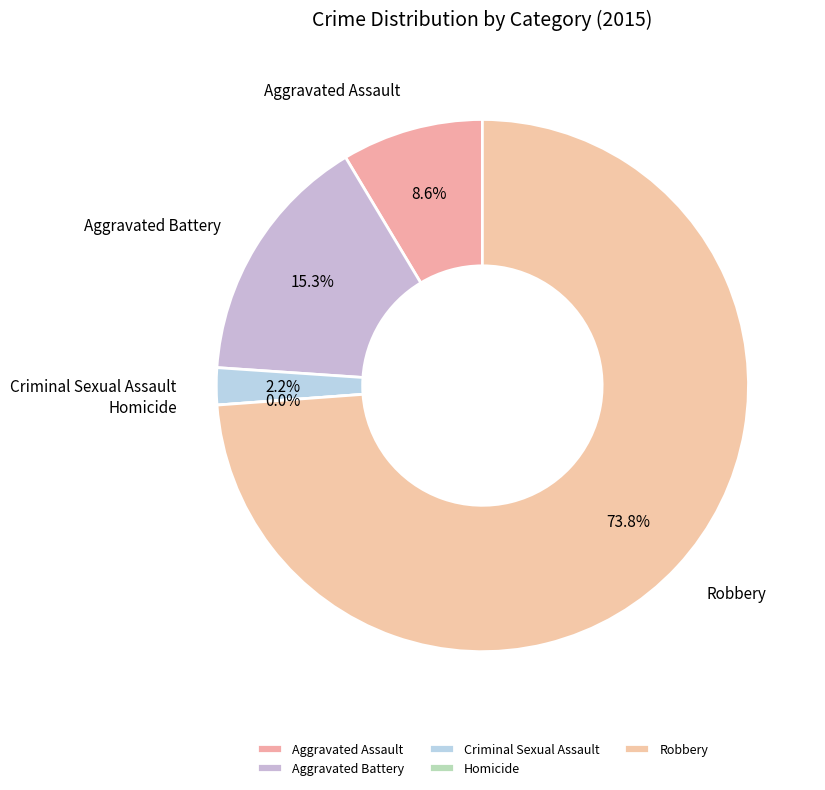

To the nearest percent, what is the difference between the largest and smallest slice percentages?

74%